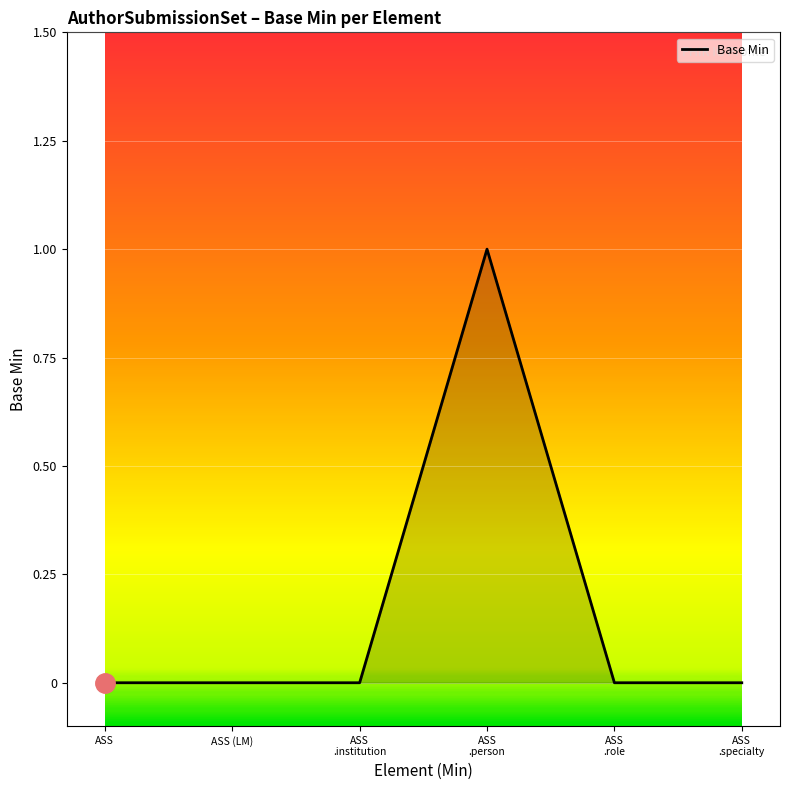

Is it true that the value at ASS (LM) is 0?

True